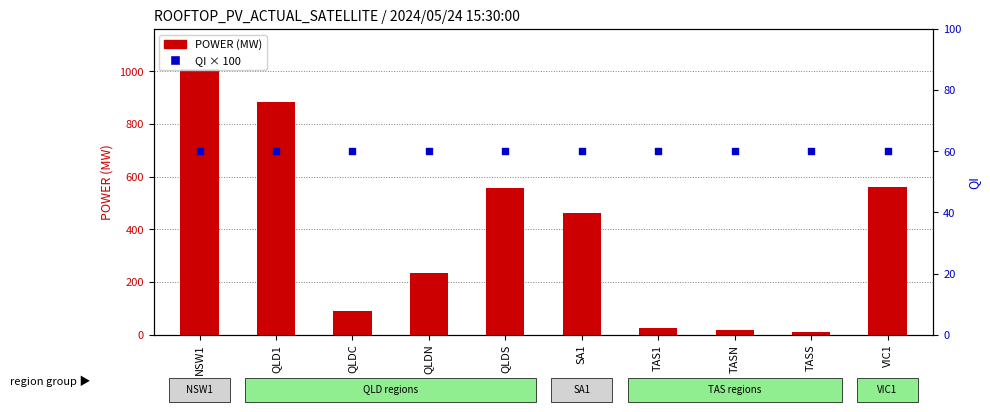

What is the total value across all series at TASS?

69.5